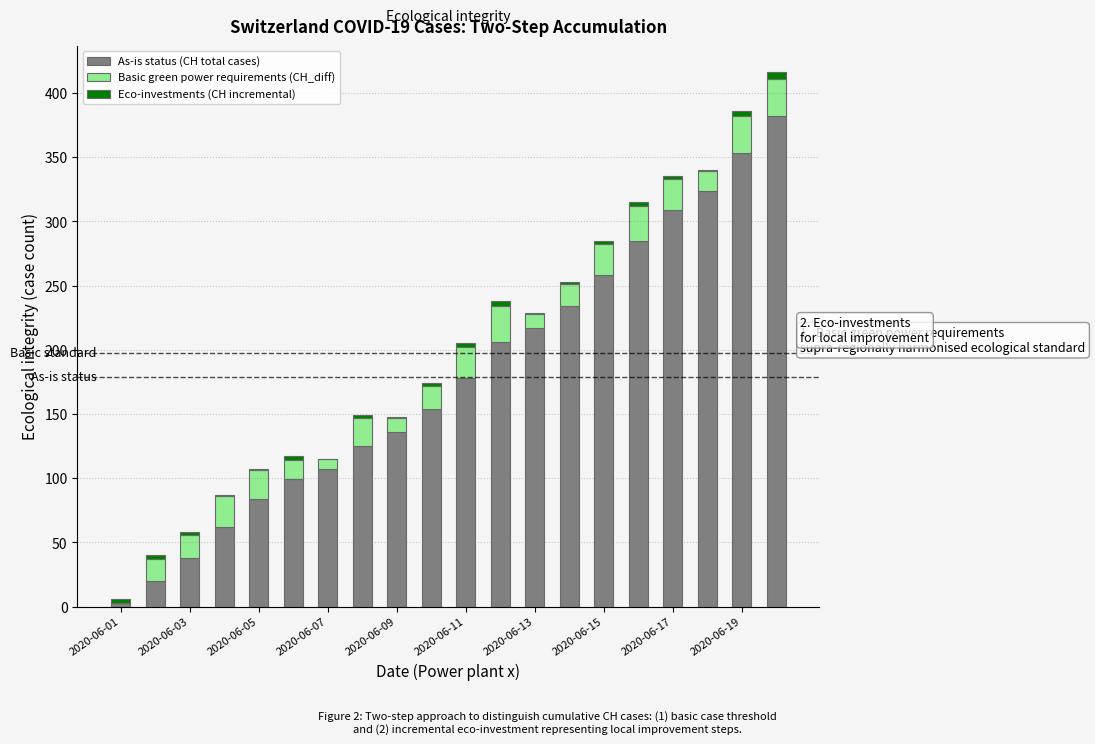

What is the sum of all As-is status (CH total cases) values?

3574